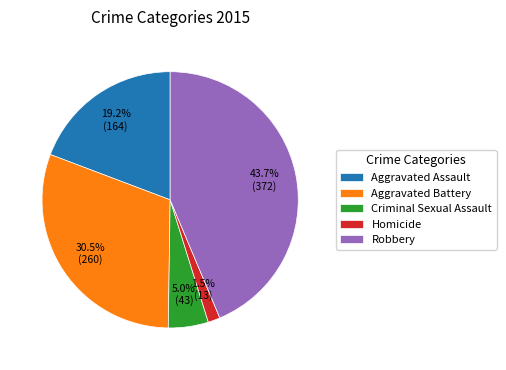

What is the largest slice in the pie chart?

Robbery